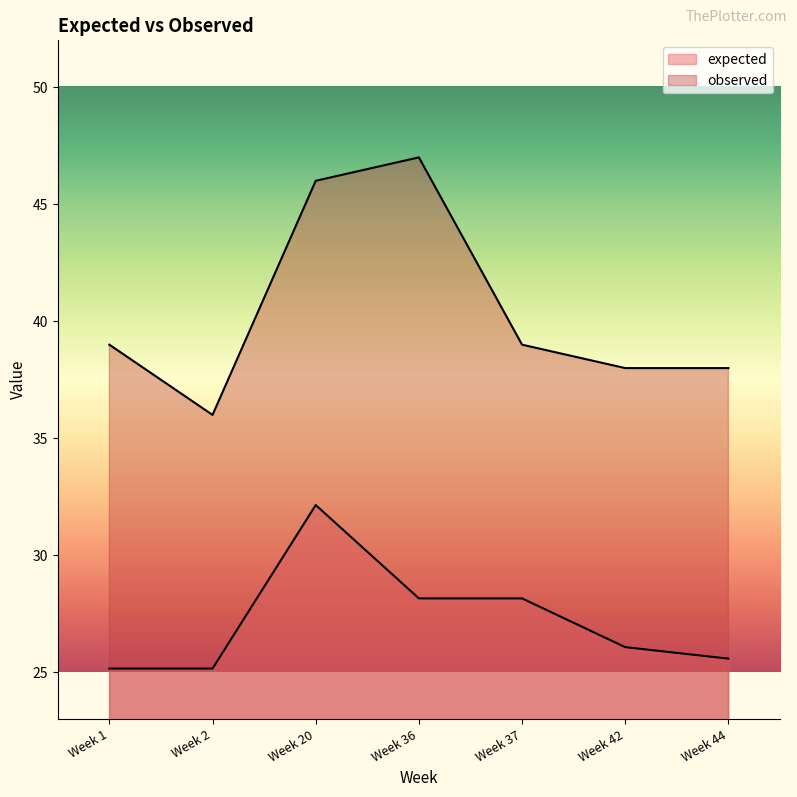

Which label corresponds to the smallest value in the chart?

Week 1